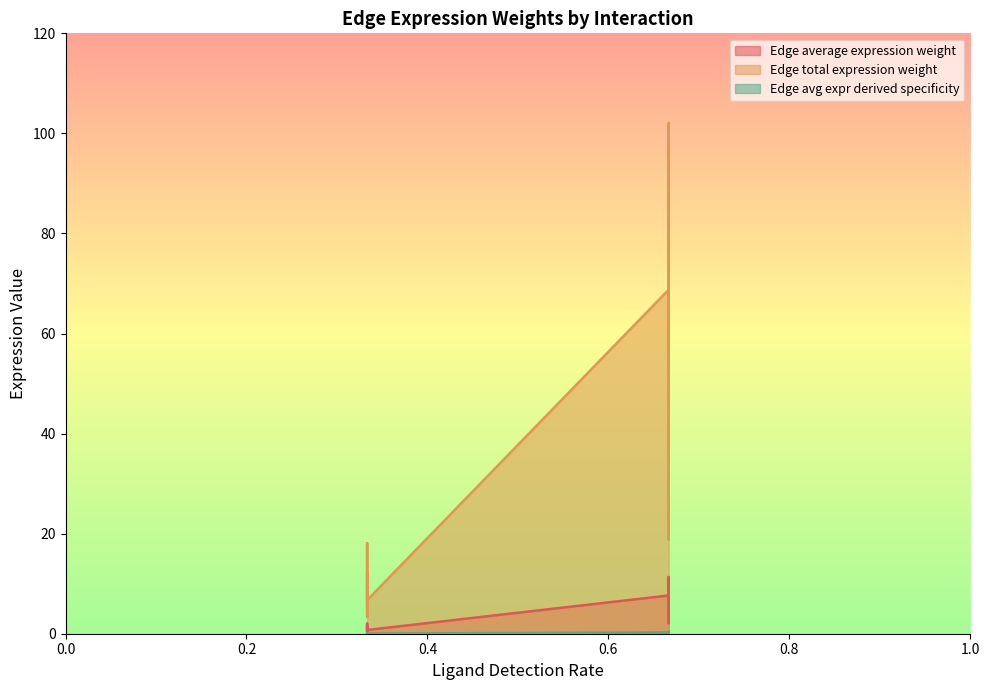

List the series in order of their peak value, lowest first.

Edge avg expr derived specificity, Edge average expression weight, Edge total expression weight